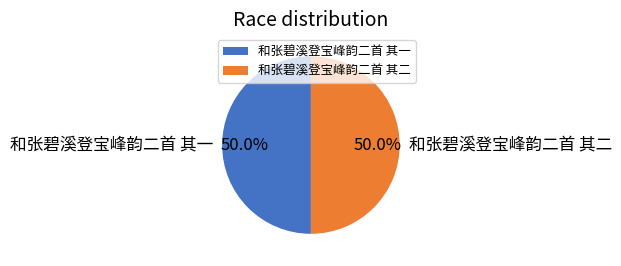

What percentage is NOT represented by 和张碧溪登宝峰韵二首 其一?

50.0%